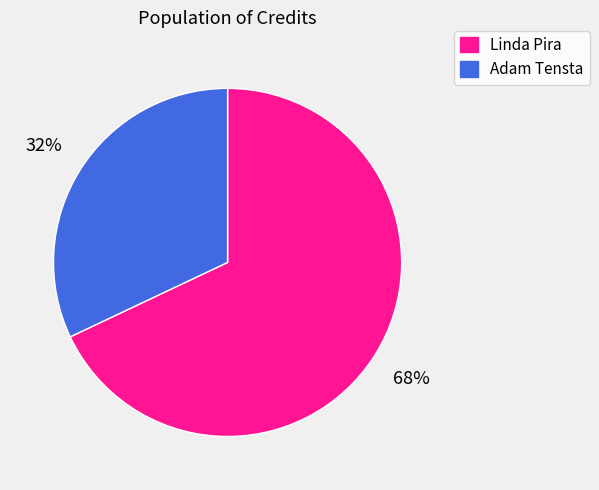

The Adam Tensta slice represents 32% of the pie. True or false?

True